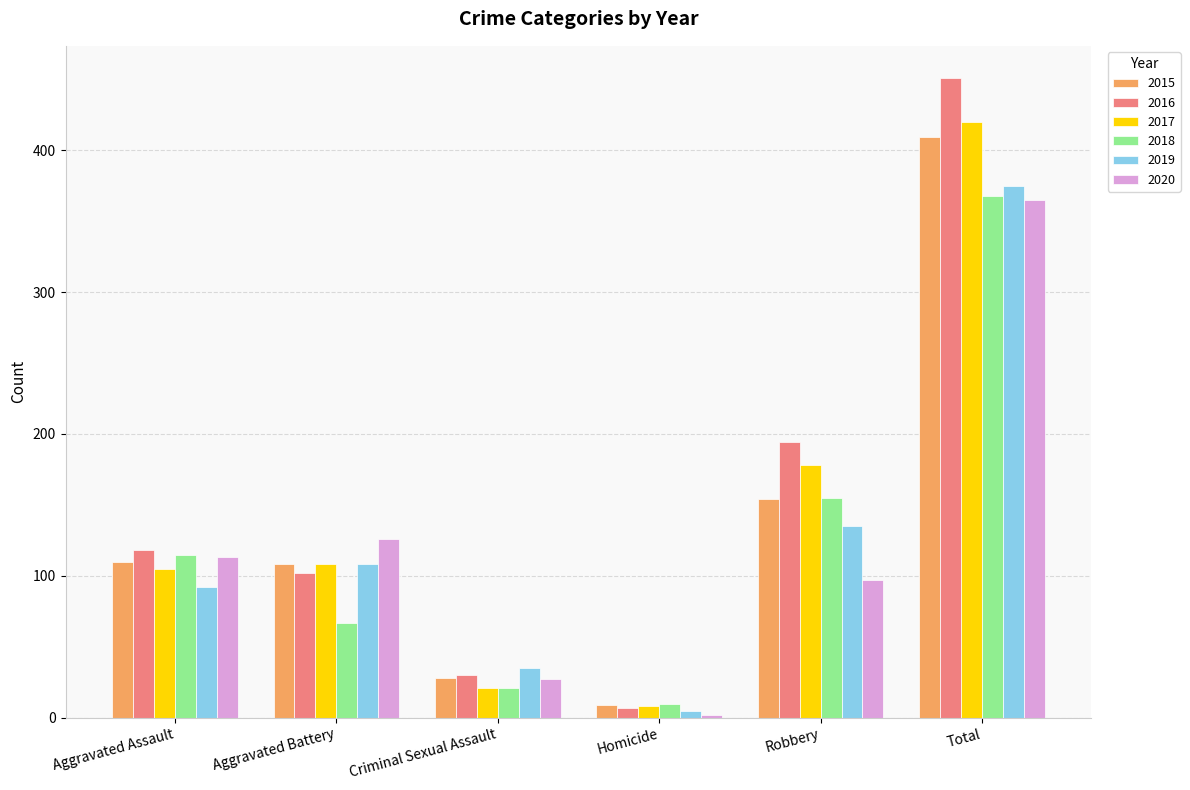

Read the 2018 value at Aggravated Battery, to the nearest 10.

70